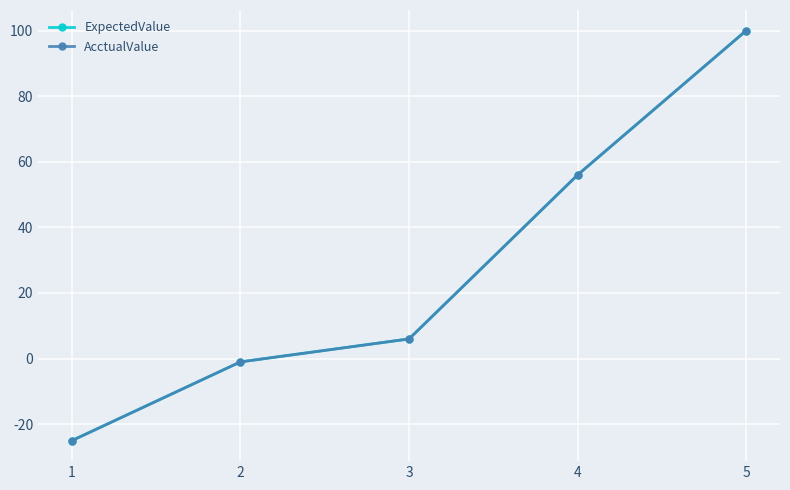

Reading right to left, what are all the values shown in this chart?

ExpectedValue: 5=100	4=56	3=6	2=-1	1=-25
AcctualValue: 5=100	4=56	3=6	2=-1	1=-25